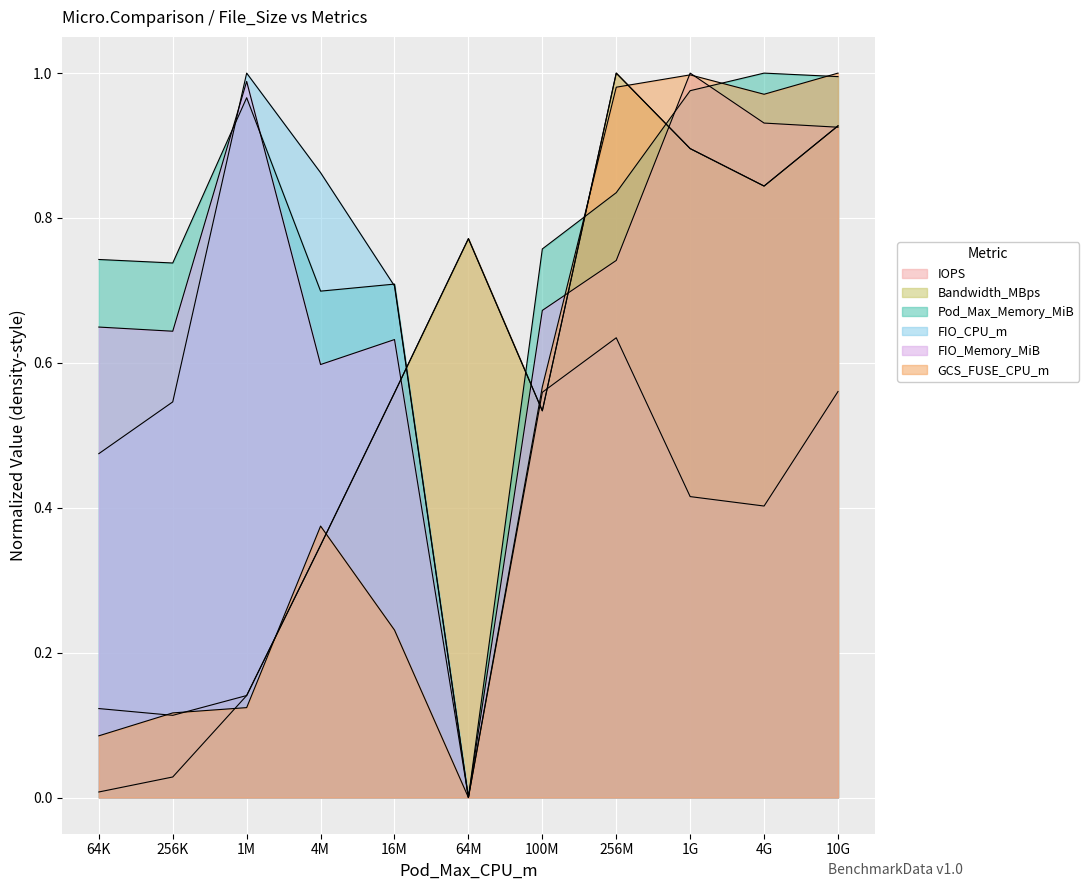

Between 256M and 1G, which is larger?

256M